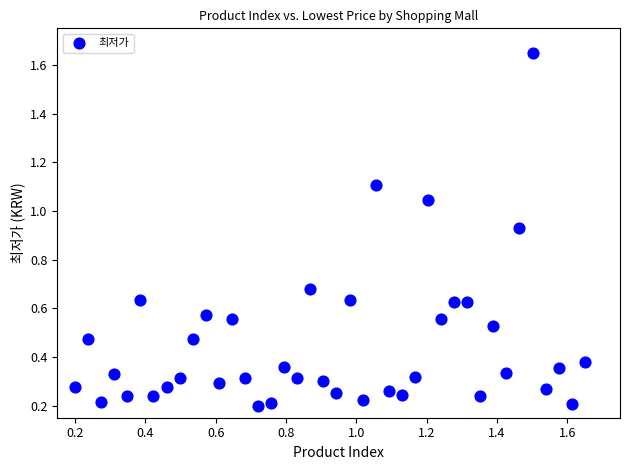

What is the range of X values (max minus min)?

1.4